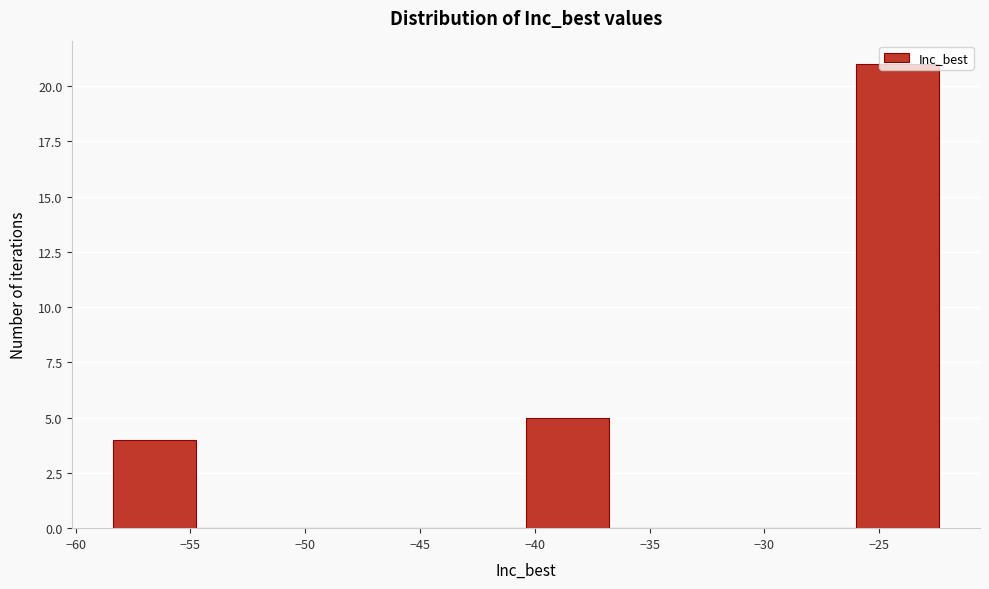

What is the height of the bar covering -58.5 to -55.0 on the x-axis? Neither the bar edges nor the heights are printed on the chart, so give them approximately, as read against the axes.

4